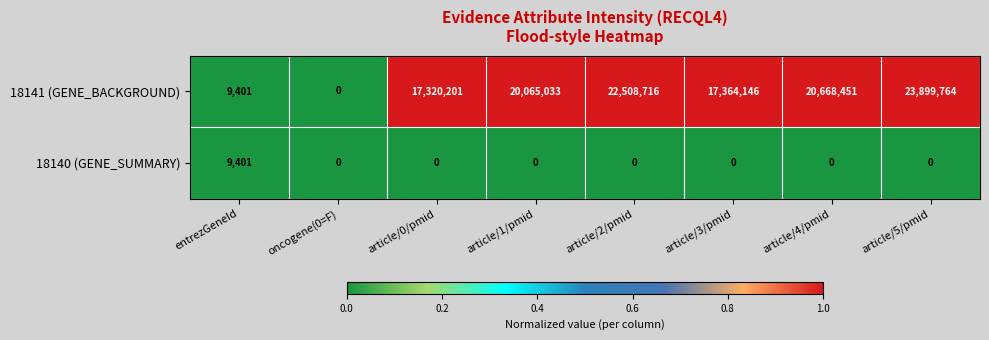

What is the average value of the 18141 (GENE_BACKGROUND) series?

15229464